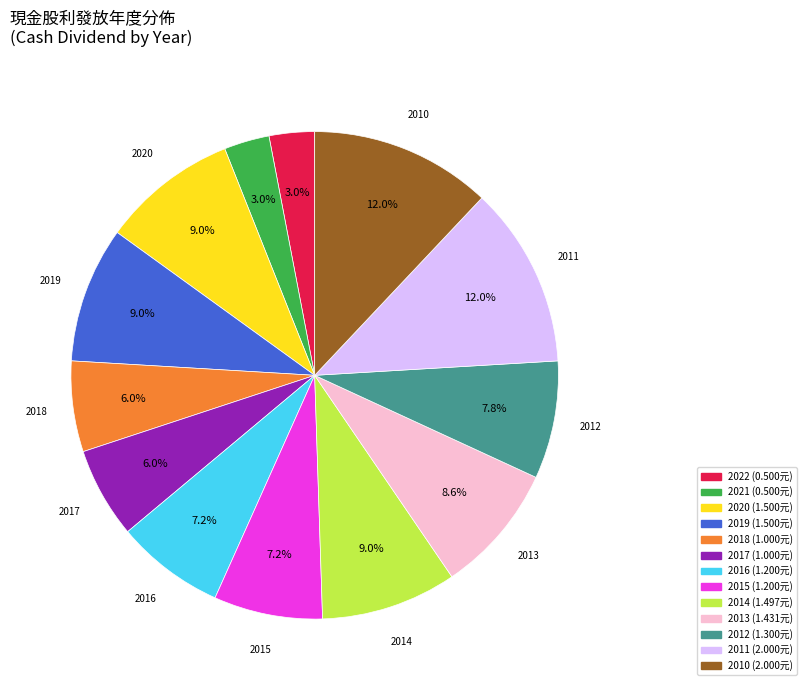

Which has a higher value, 2011 or 2015?

2011